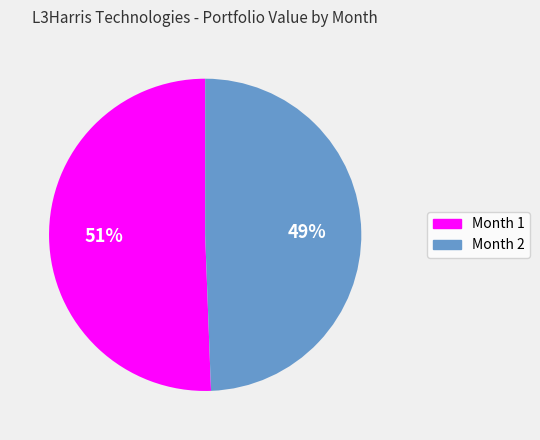

To the nearest percent, what is the combined percentage of Month 2 and Month 1?

100%